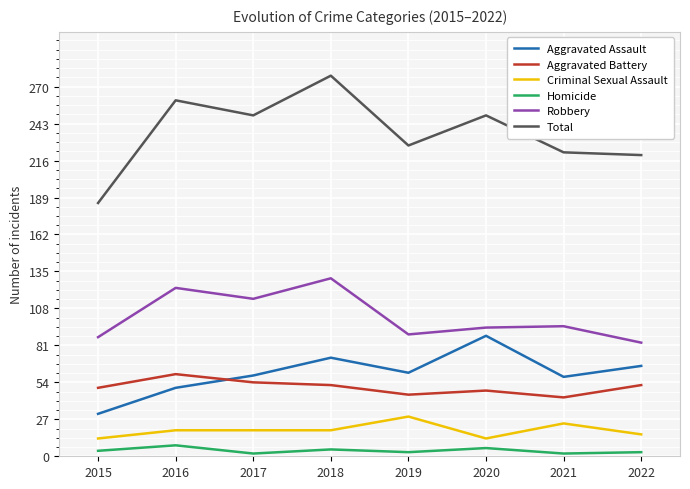

Count the number of data series in this chart.

6